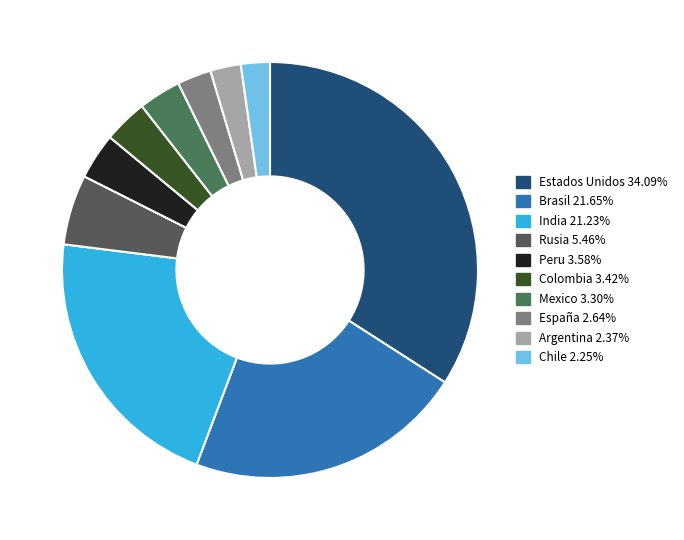

Is it true that España is 17% of the pie?

False